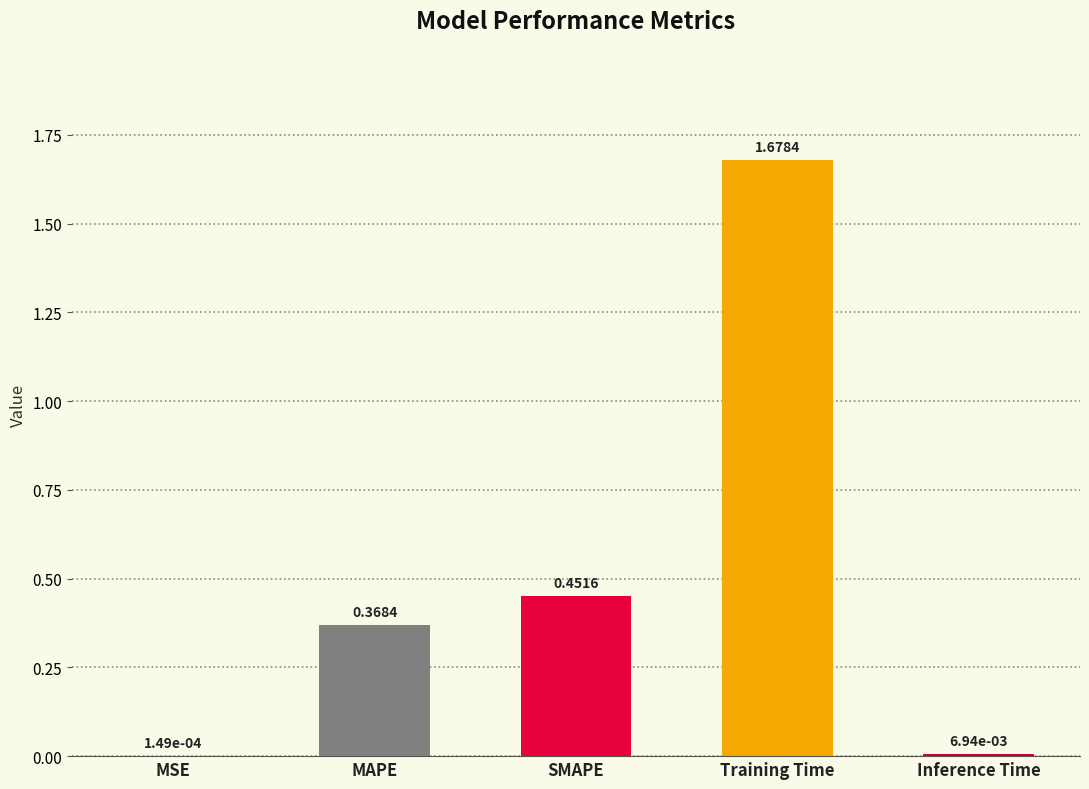

At which label is the value closest to 0?

MSE